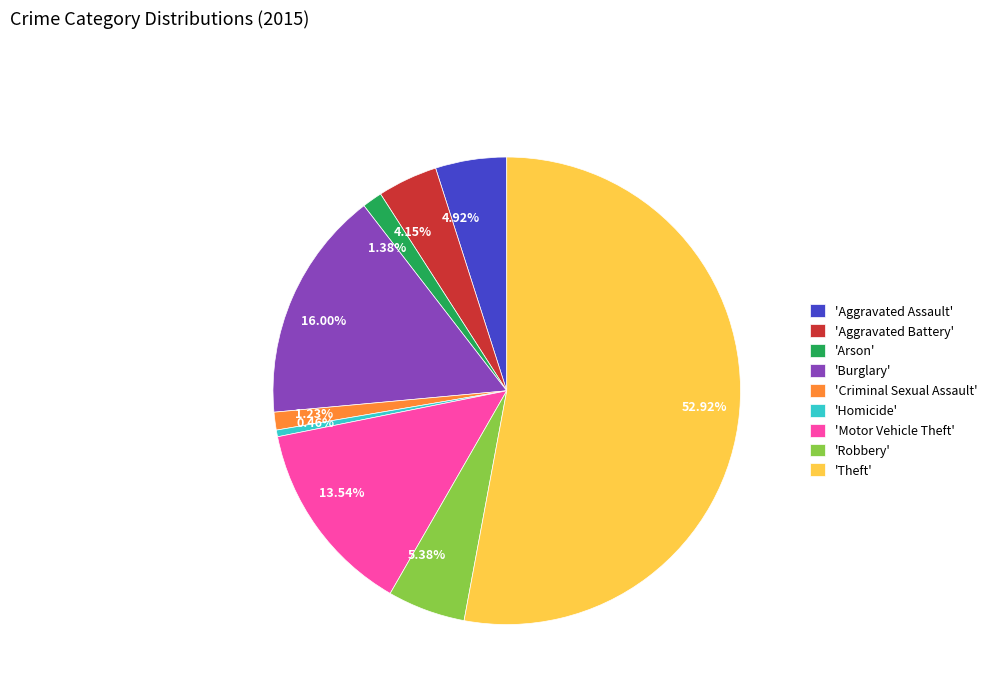

Is there any slice that represents more than half of the pie?

Yes